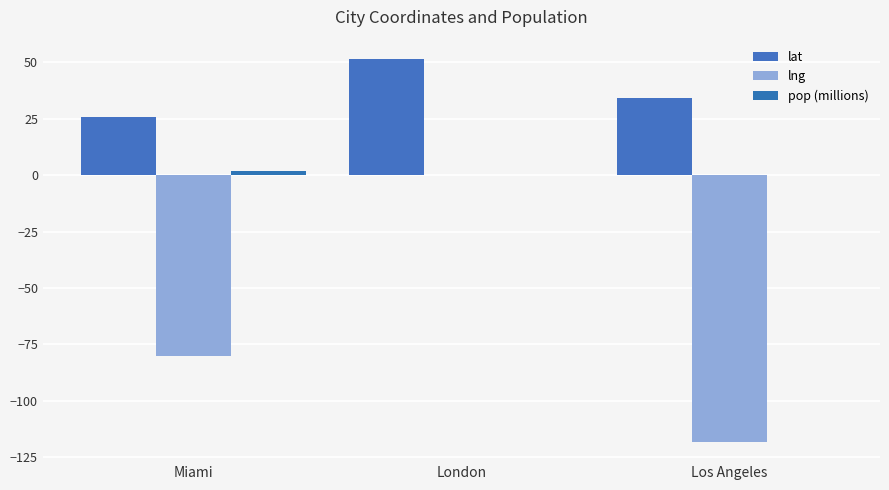

Count the number of data series in this chart.

3